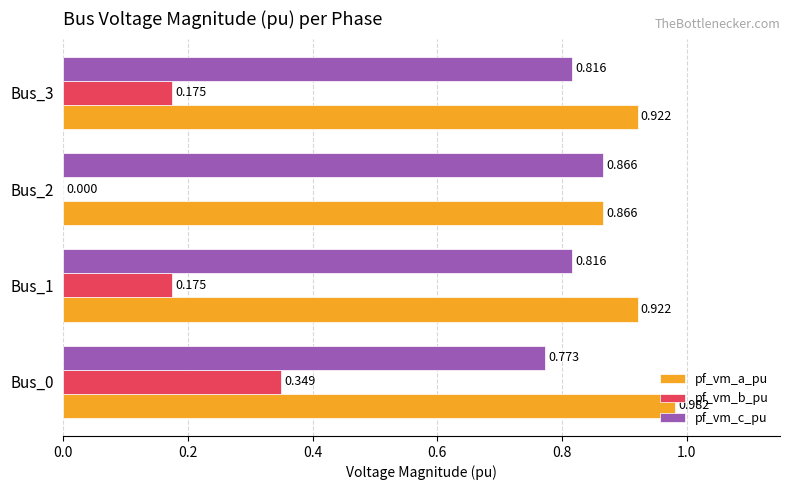

Is the value of pf_vm_a_pu at Bus_2 greater than the value of pf_vm_b_pu at Bus_2?

Yes